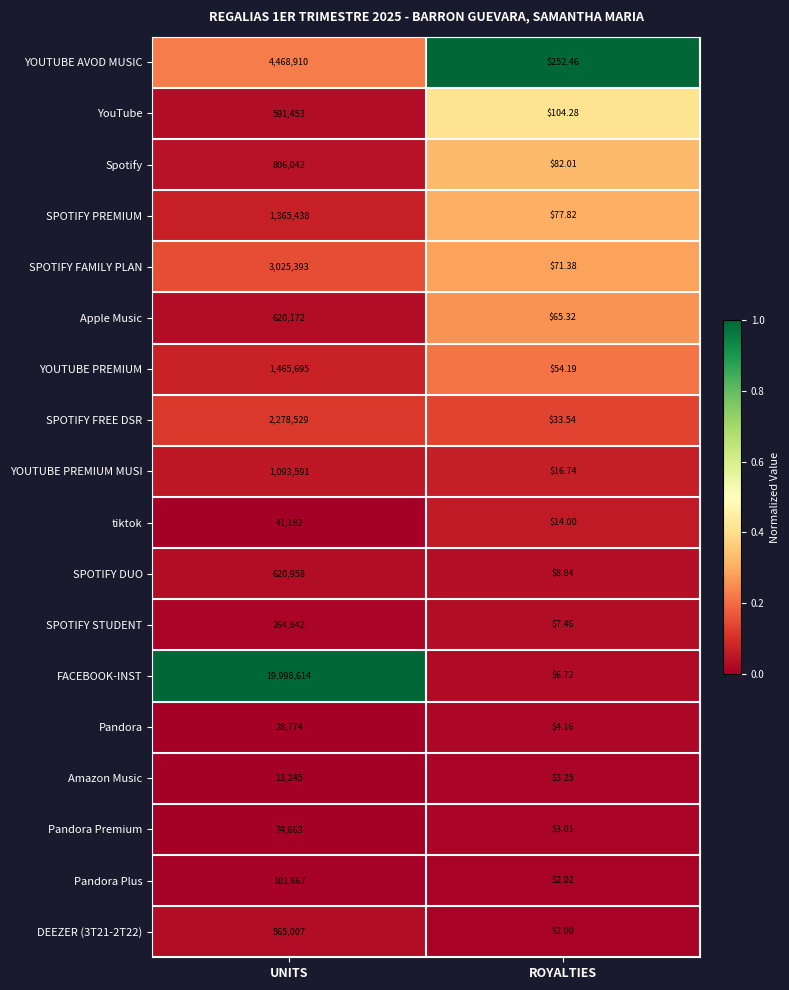

Between UNITS and ROYALTIES, which series saw the biggest shift?

FACEBOOK-INST